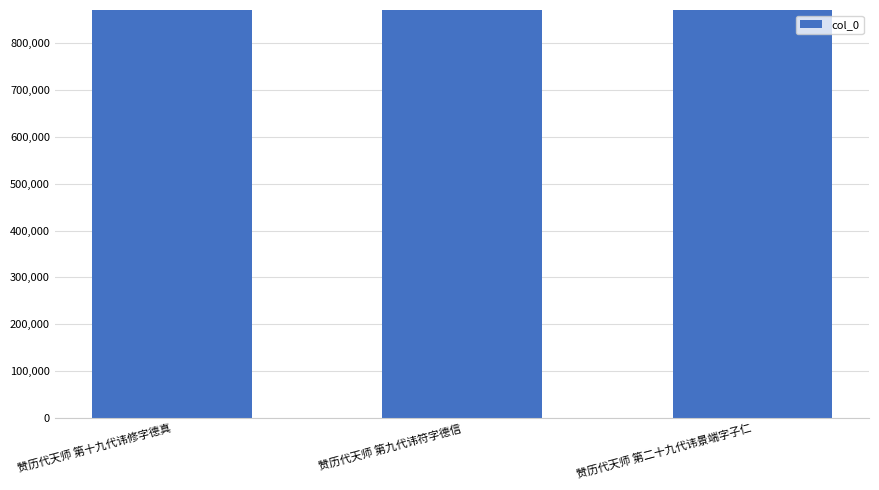

What is the sum of all values?

2613087